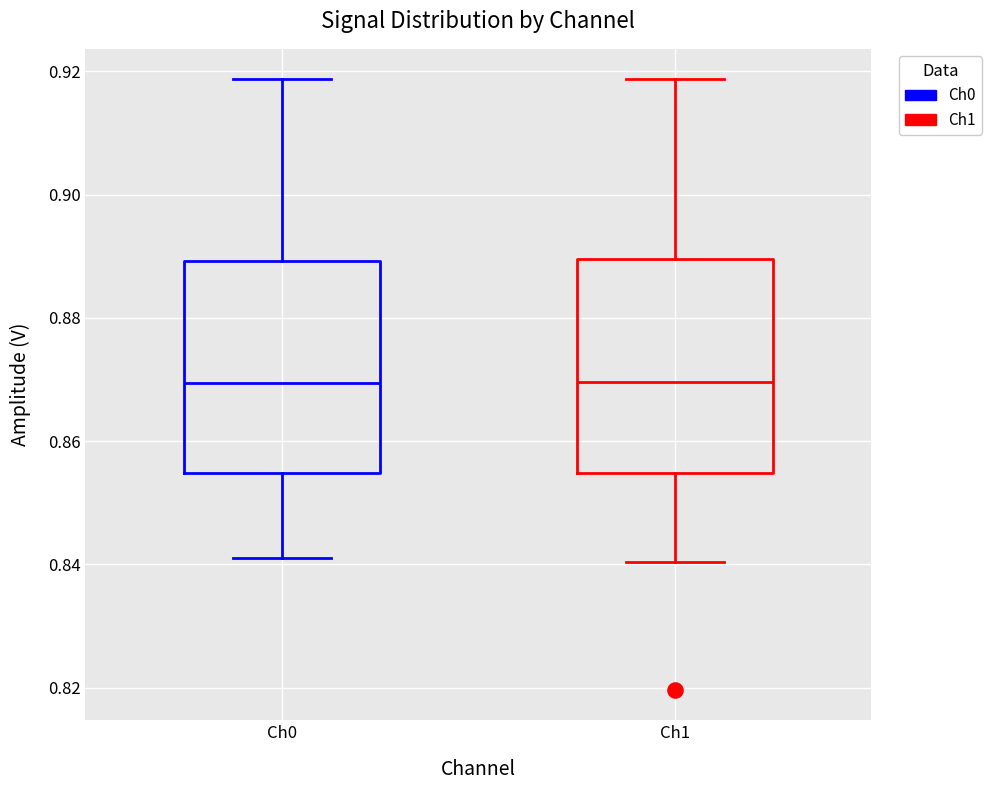

Reading left to right, read every box against the y-axis: the position of its median line, the range the box covers, and the ends of its whiskers. The values are not printed on the chart, so give them approximately, as read against the axis.

Ch0: median 0.870, box 0.854 to 0.890, whiskers 0.842 to 0.918
Ch1: median 0.870, box 0.854 to 0.890, whiskers 0.840 to 0.918